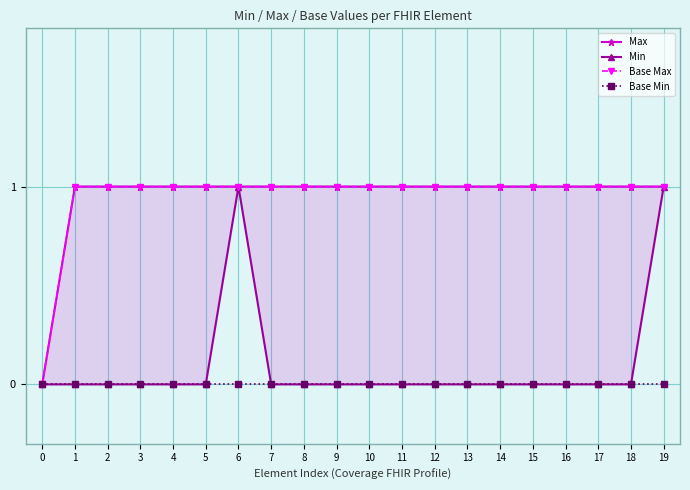

True or false: Max has a value of 1 at 14.

True